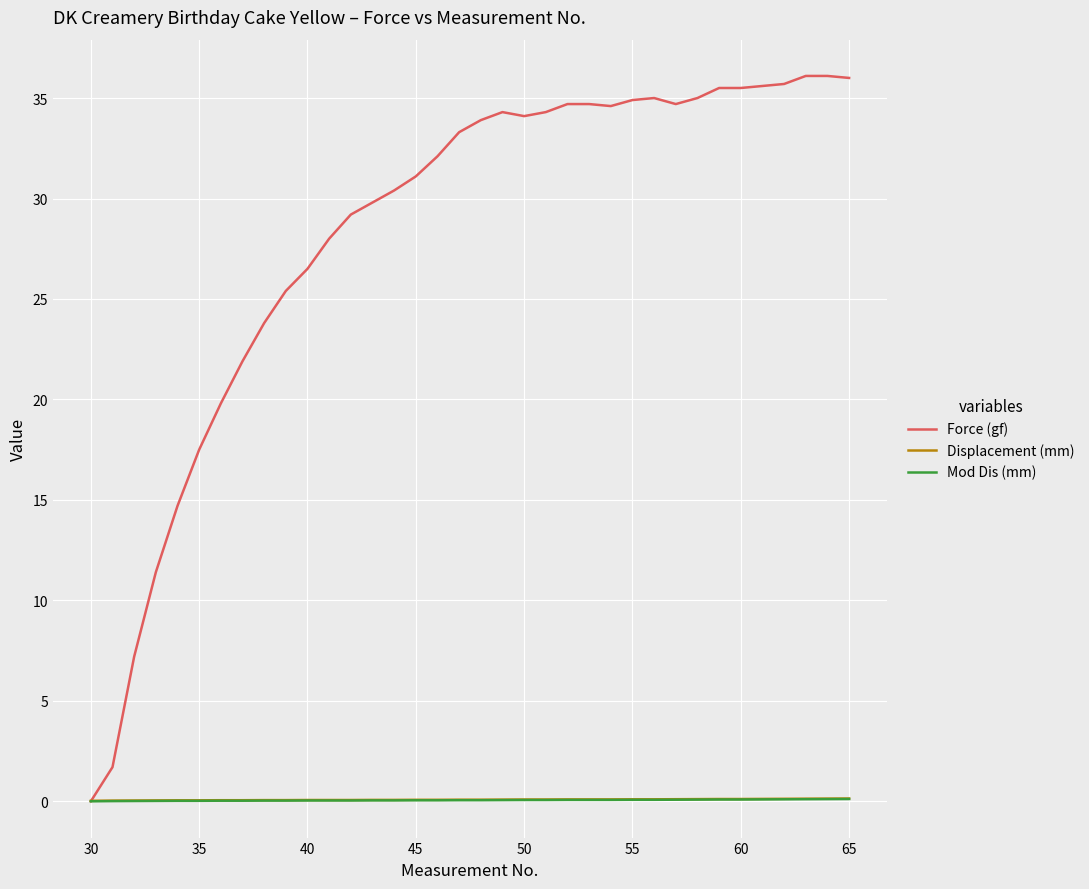

Which series has the largest range (max minus min)?

Force (gf)